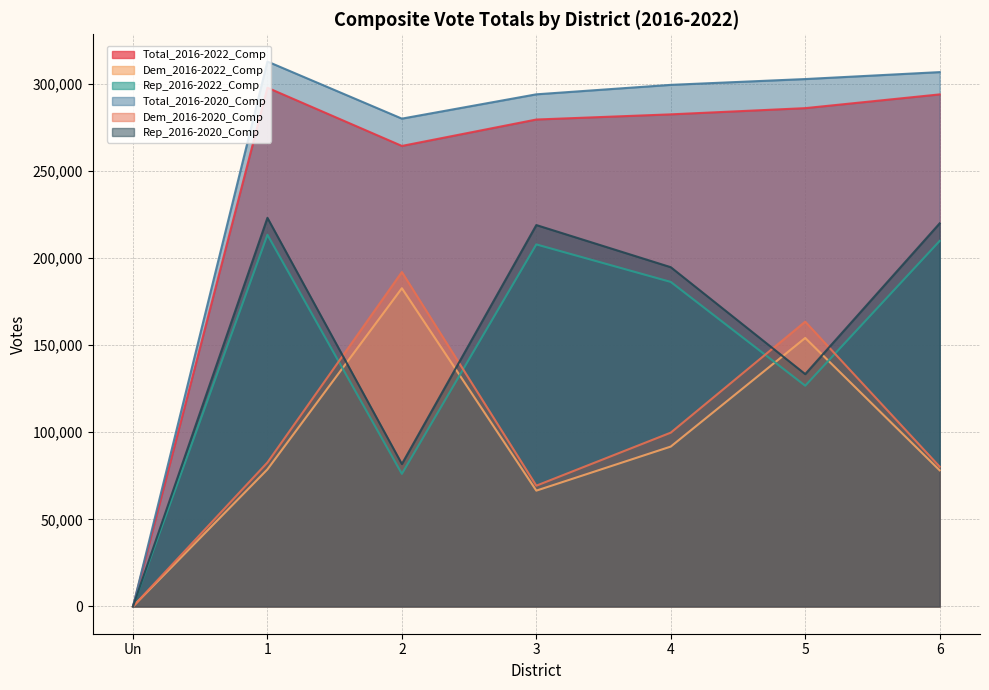

What is the difference between the maximum and minimum values in the Total_2016-2020_Comp series?

312798